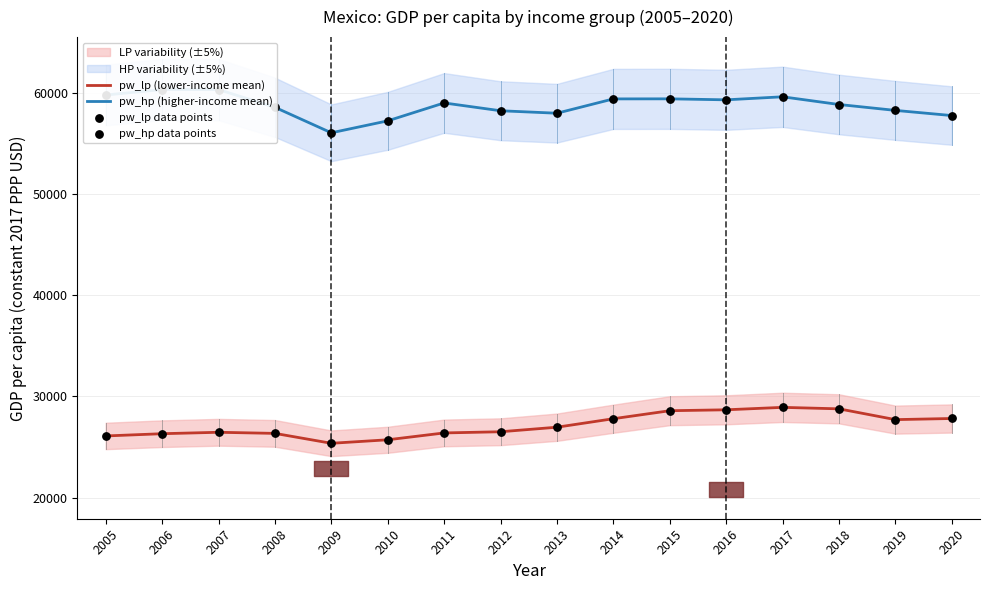

At how many categories does at least one series exceed 30473?

16